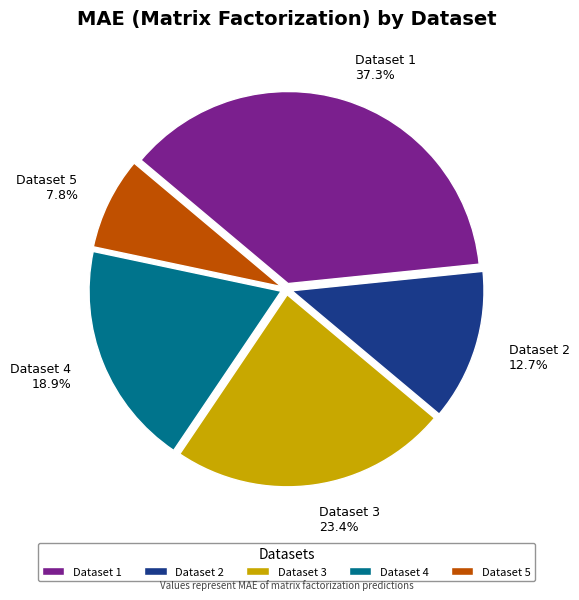

Is there any slice that represents more than half of the pie?

No